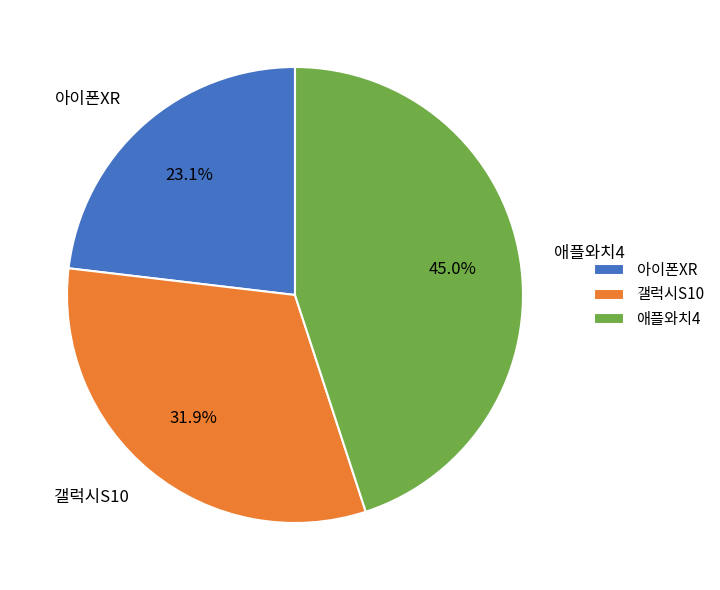

Does 애플와치4 account for over 50% of the chart?

No